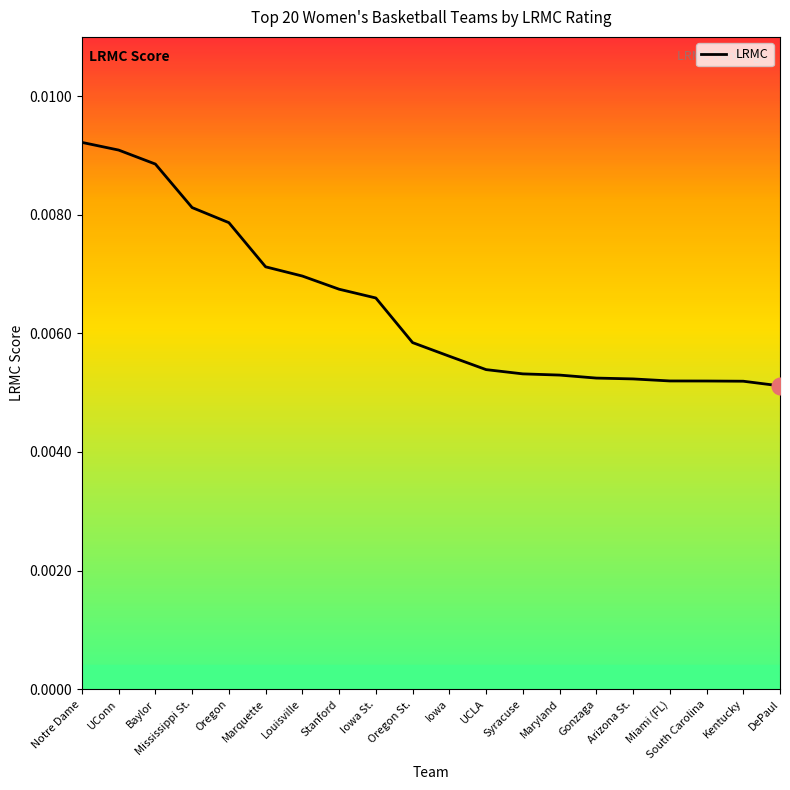

What position from the left is Syracuse?

13